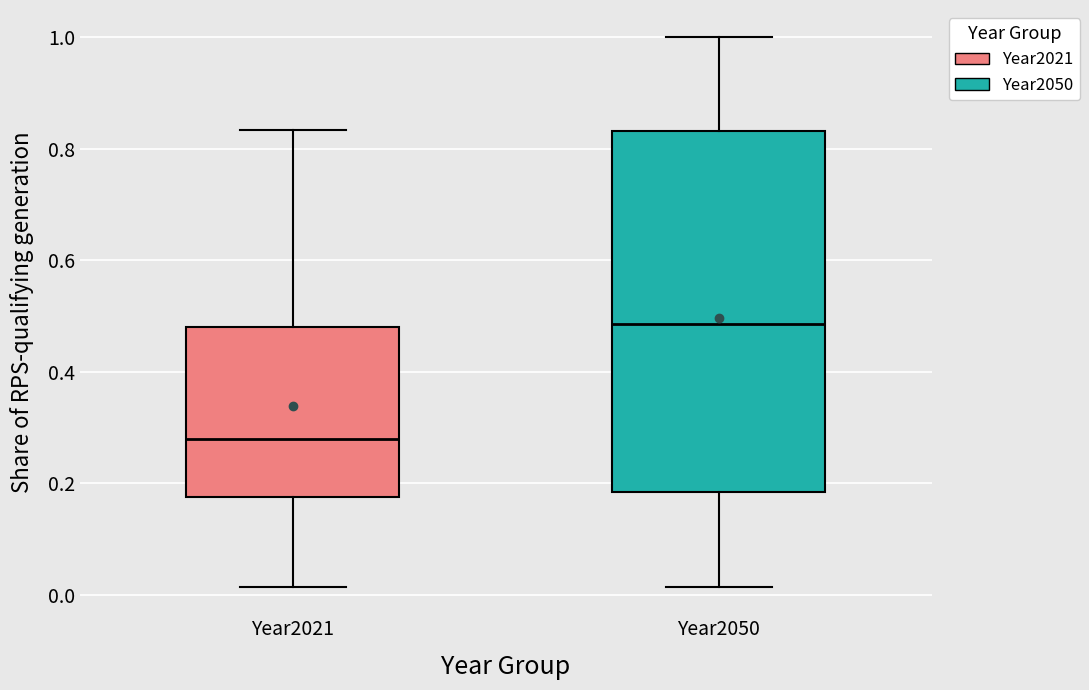

Reading left to right, transcribe this box plot: for each box, give where its median line is, the range the box spans, and where its two whiskers end, as read against the y-axis. The values are not printed on the chart, so give them approximately, as read against the axis.

Year2021: median 0.28, box 0.18 to 0.48, whiskers 0.02 to 0.84
Year2050: median 0.48, box 0.18 to 0.84, whiskers 0.02 to 1.00